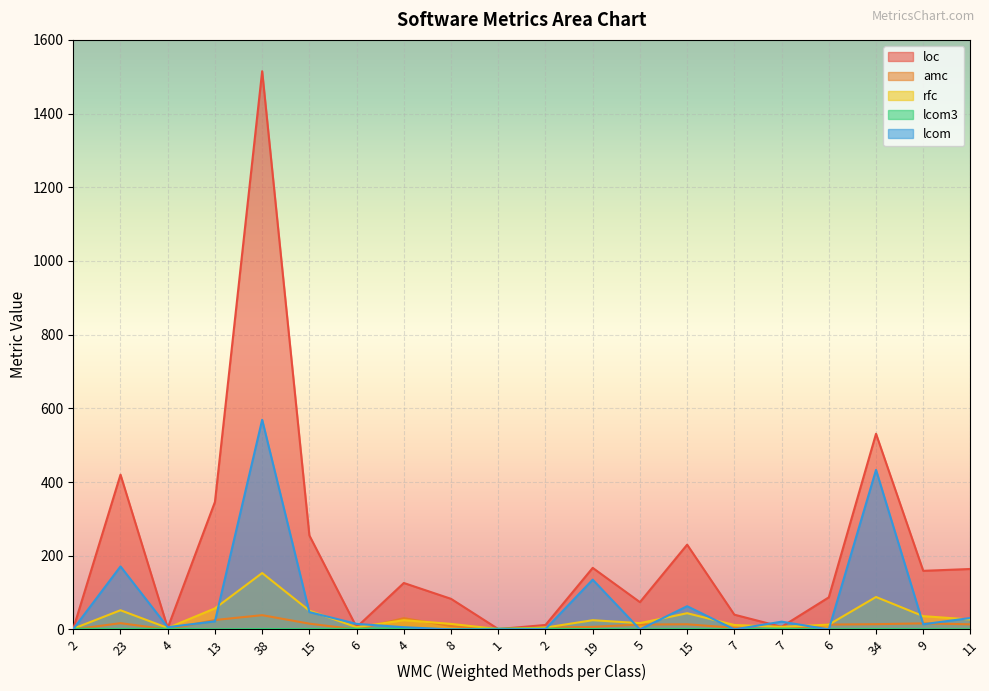

Which series has the largest total across all categories?

loc